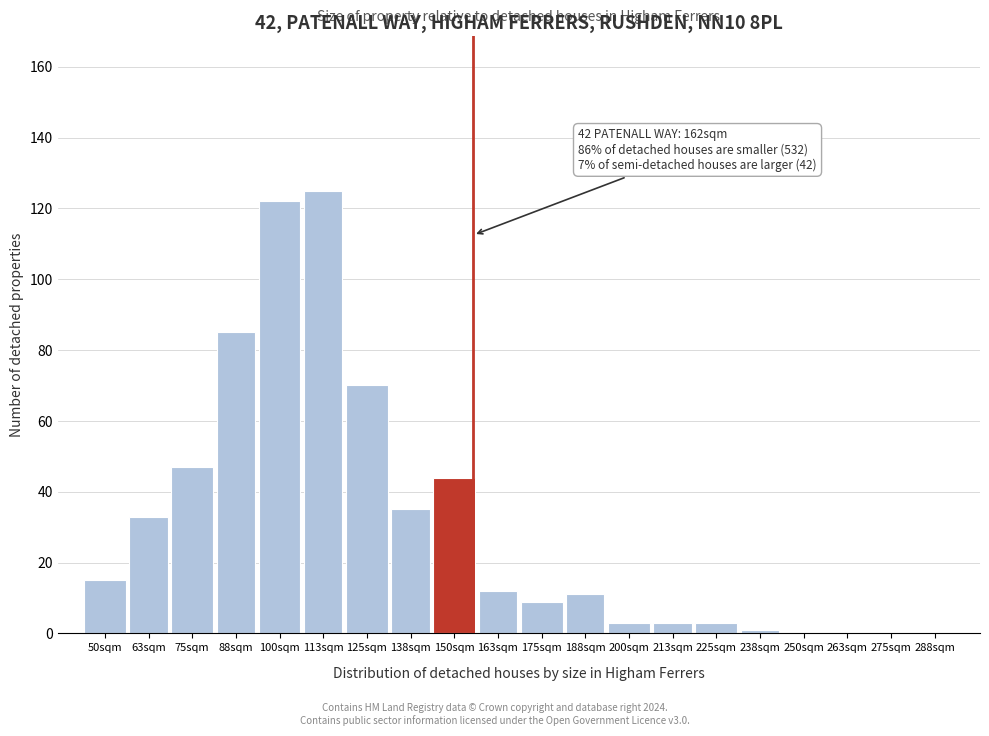

Reading left to right, list all the values displayed in this chart.

50sqm=15	63sqm=33	75sqm=47	88sqm=85	100sqm=122	113sqm=125	125sqm=70	138sqm=35	150sqm=44	163sqm=12	175sqm=9	188sqm=11	200sqm=3	213sqm=3	225sqm=3	238sqm=1	250sqm=0	263sqm=0	275sqm=0	288sqm=0